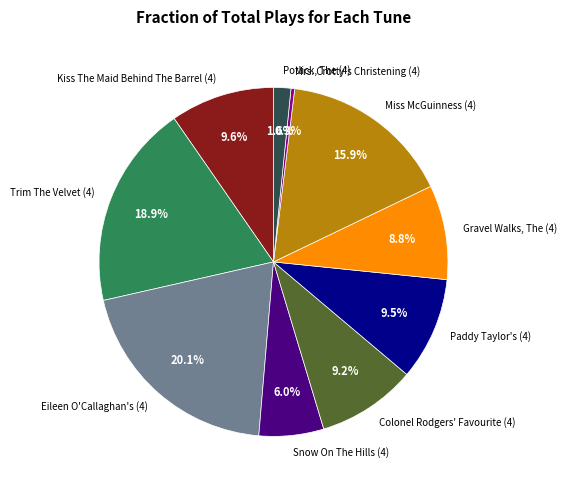

How many slices are in this pie chart?

10